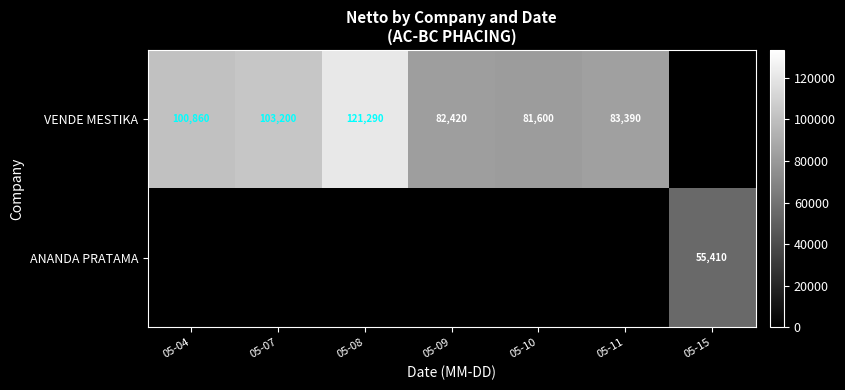

True or false: VENDE MESTIKA has a value of 100860 at 05-04.

True